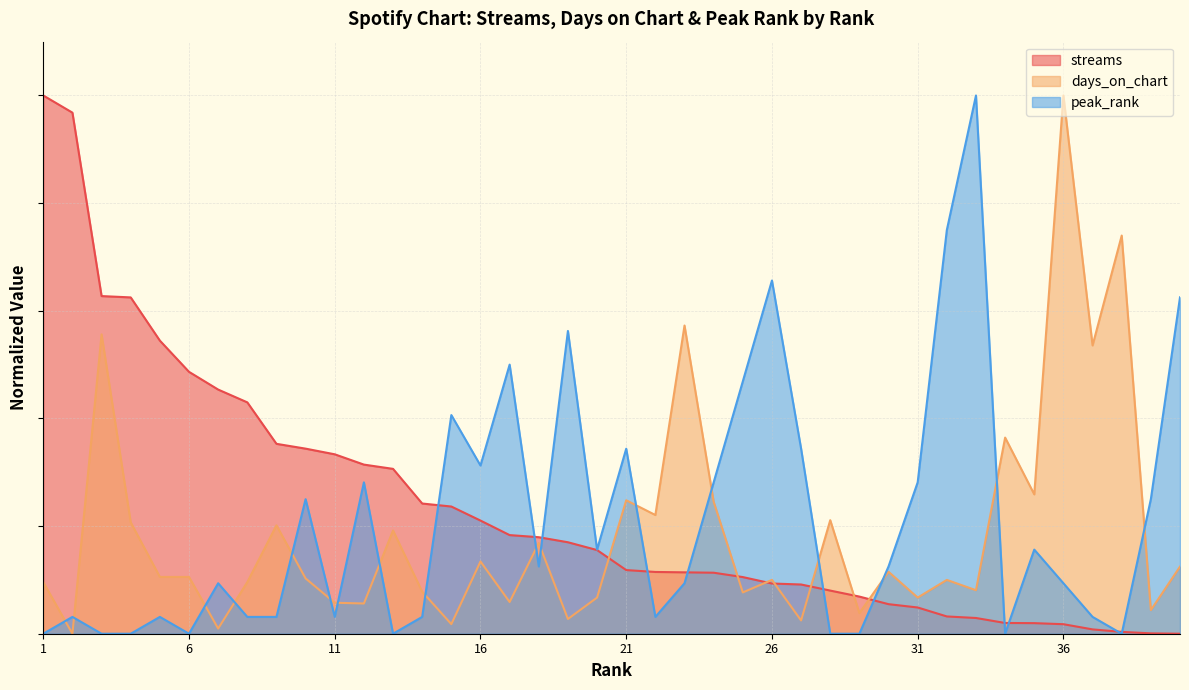

Reading right to left, what are all the values shown in this chart?

streams: 0.0	0.0	0.0	0.0	0.0	0.0	0.0	0.0	0.0	0.0	0.1	0.1	0.1	0.1	0.1	0.1	0.1	0.1	0.1	0.1	0.2	0.2	0.2	0.2	0.2	0.2	0.2	0.3	0.3	0.3	0.3	0.4	0.4	0.5	0.5	0.5	0.6	0.6	1.0	1.0
days_on_chart: 0.1	0.0	0.7	0.5	1.0	0.3	0.4	0.1	0.1	0.1	0.1	0.0	0.2	0.0	0.1	0.1	0.2	0.6	0.2	0.2	0.1	0.0	0.2	0.1	0.1	0.0	0.1	0.2	0.1	0.1	0.1	0.2	0.1	0.0	0.1	0.1	0.2	0.6	0.0	0.1
peak_rank: 0.6	0.2	0.0	0.0	0.1	0.2	0.0	1.0	0.8	0.3	0.1	0.0	0.0	0.3	0.7	0.5	0.3	0.1	0.0	0.3	0.2	0.6	0.1	0.5	0.3	0.4	0.0	0.0	0.3	0.0	0.2	0.0	0.0	0.1	0.0	0.0	0.0	0.0	0.0	0.0